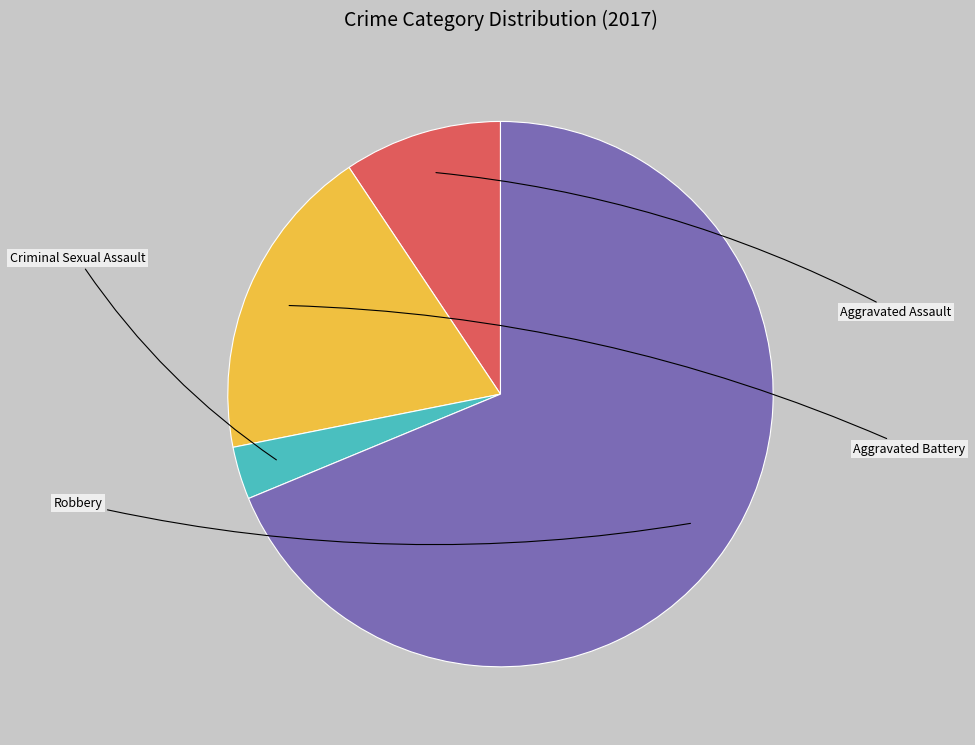

Which slice is the smallest?

Criminal Sexual Assault